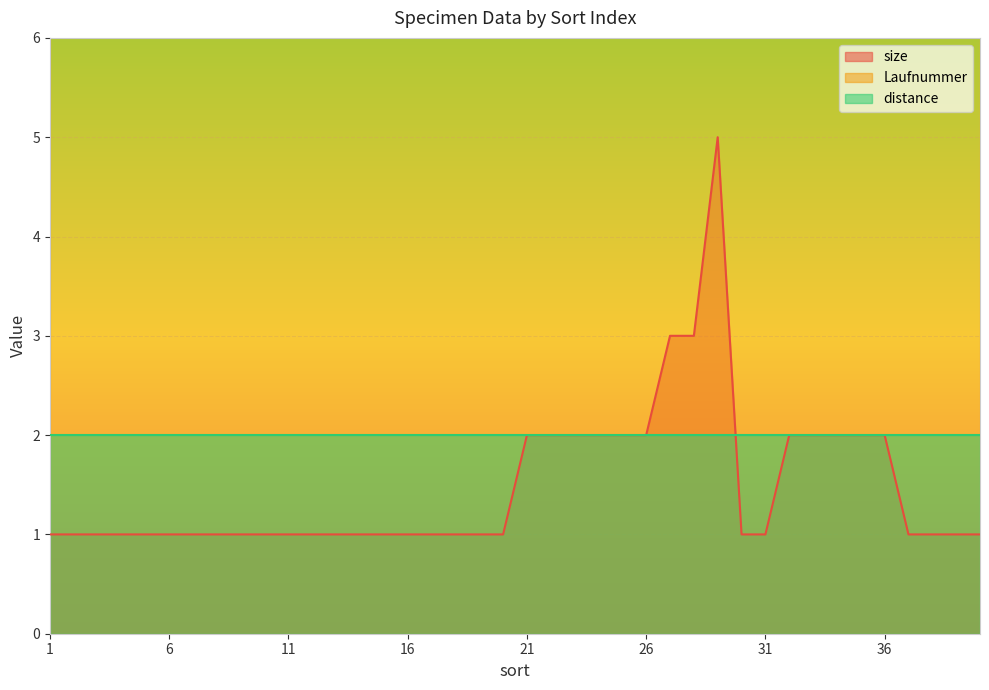

Which series has the largest total across all categories?

Laufnummer